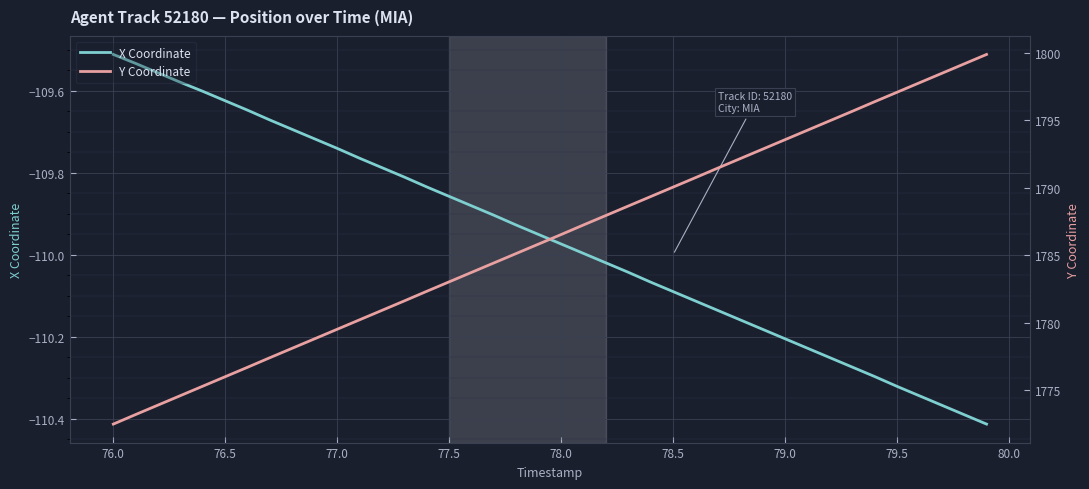

At which label does X Coordinate reach its peak?

76.0